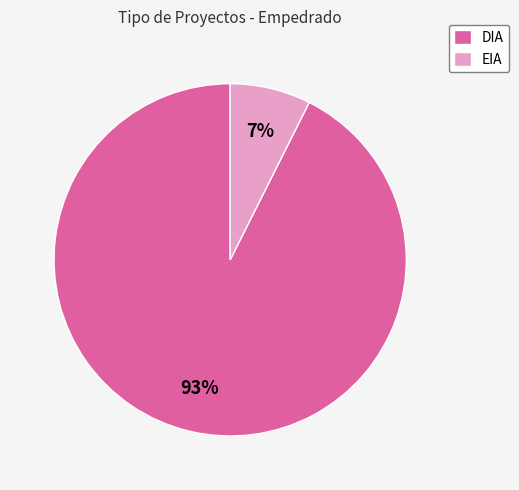

To the nearest percent, what is the combined percentage of EIA and DIA?

100%